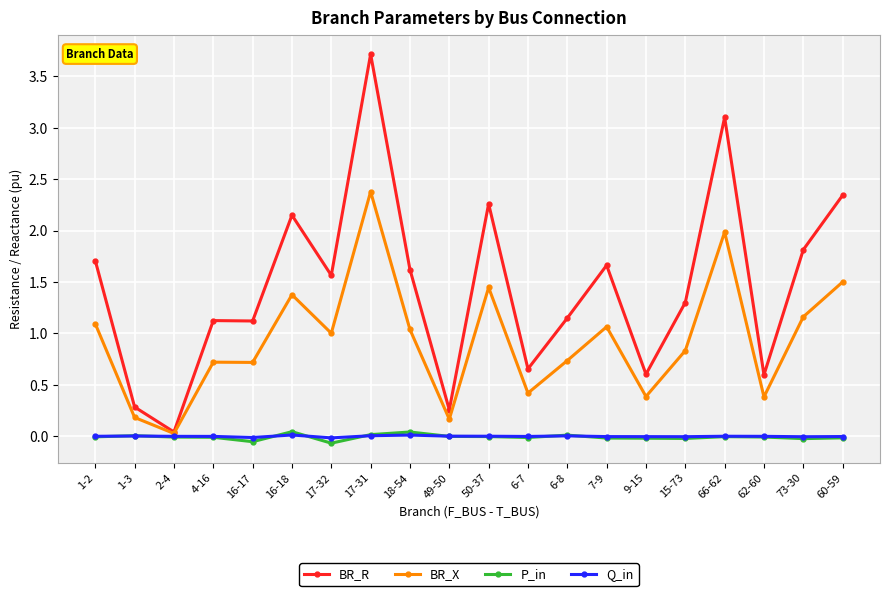

At which category does BR_X reach its first local valley?

2-4